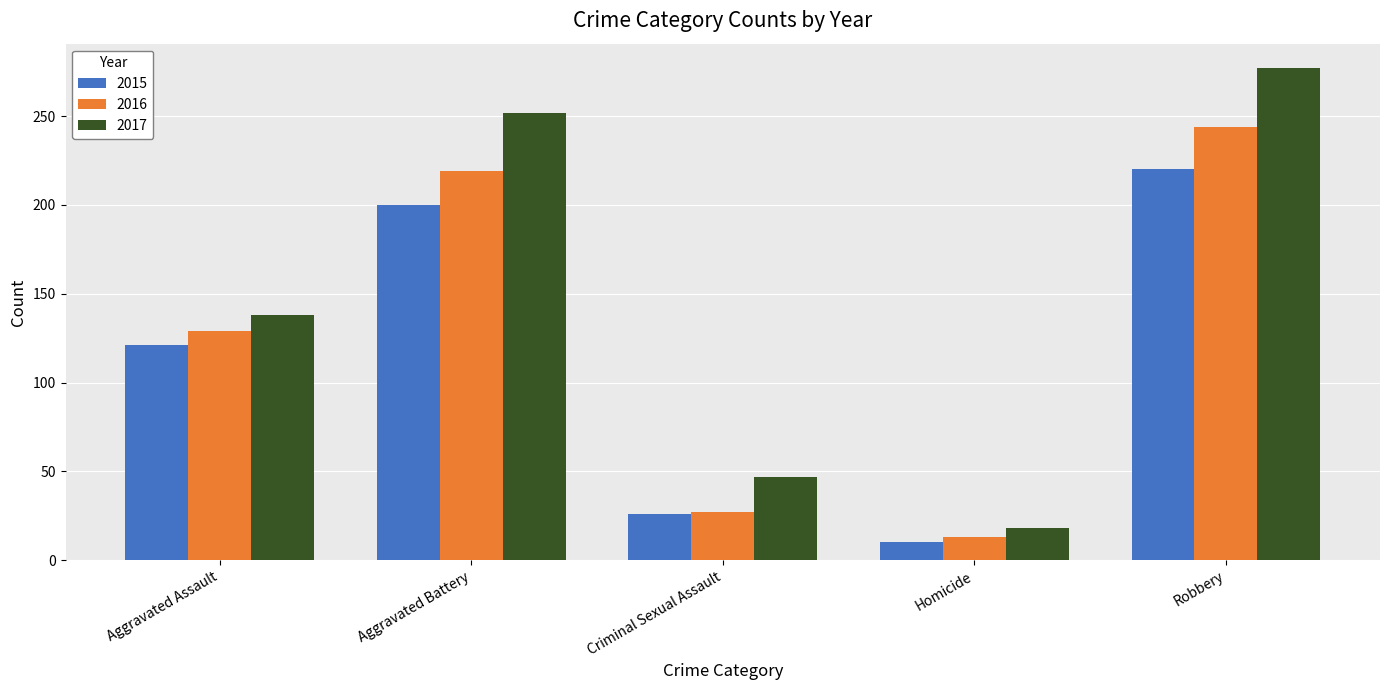

Where is 2016 nearest to the value 128?

Aggravated Assault